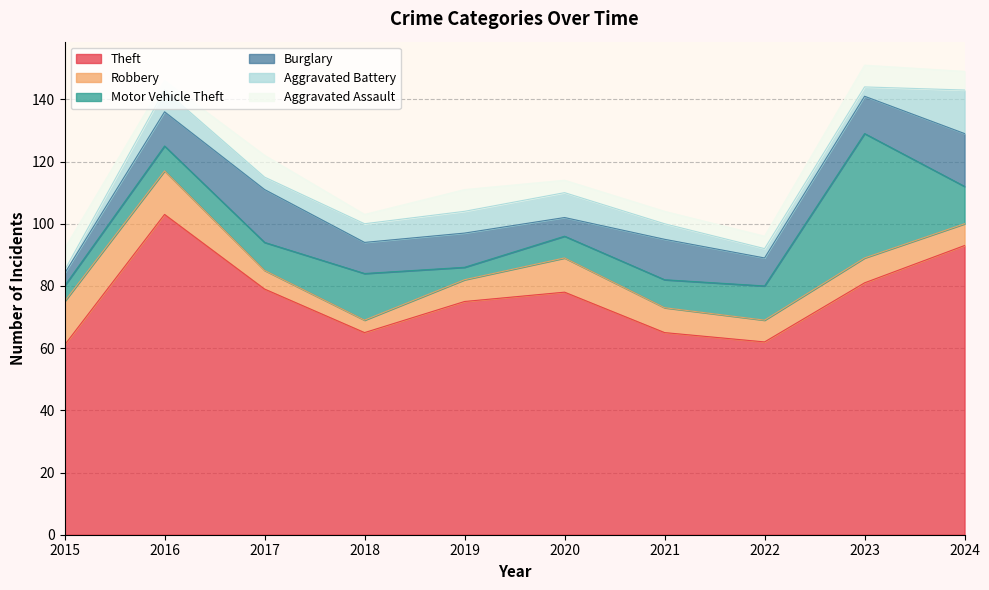

Which series has the largest range (max minus min)?

Theft